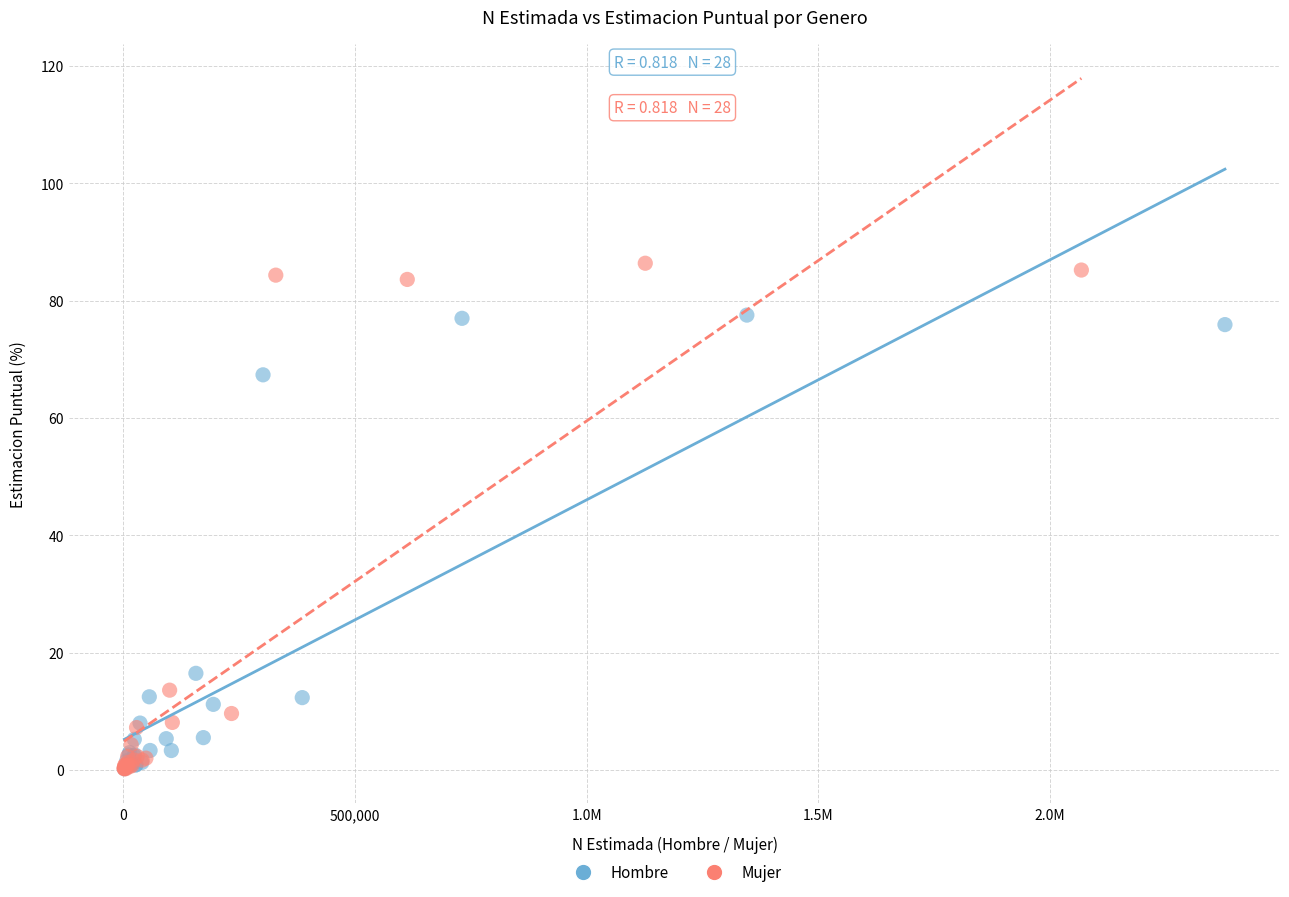

Which series reaches the maximum Y coordinate?

Mujer